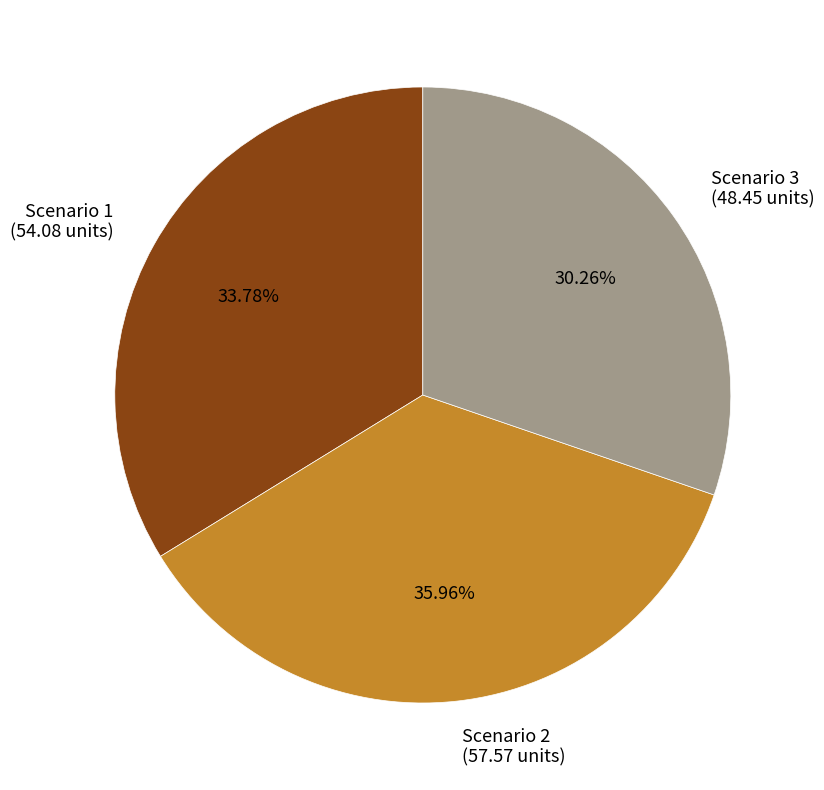

Which slice is the largest?

Scenario 2